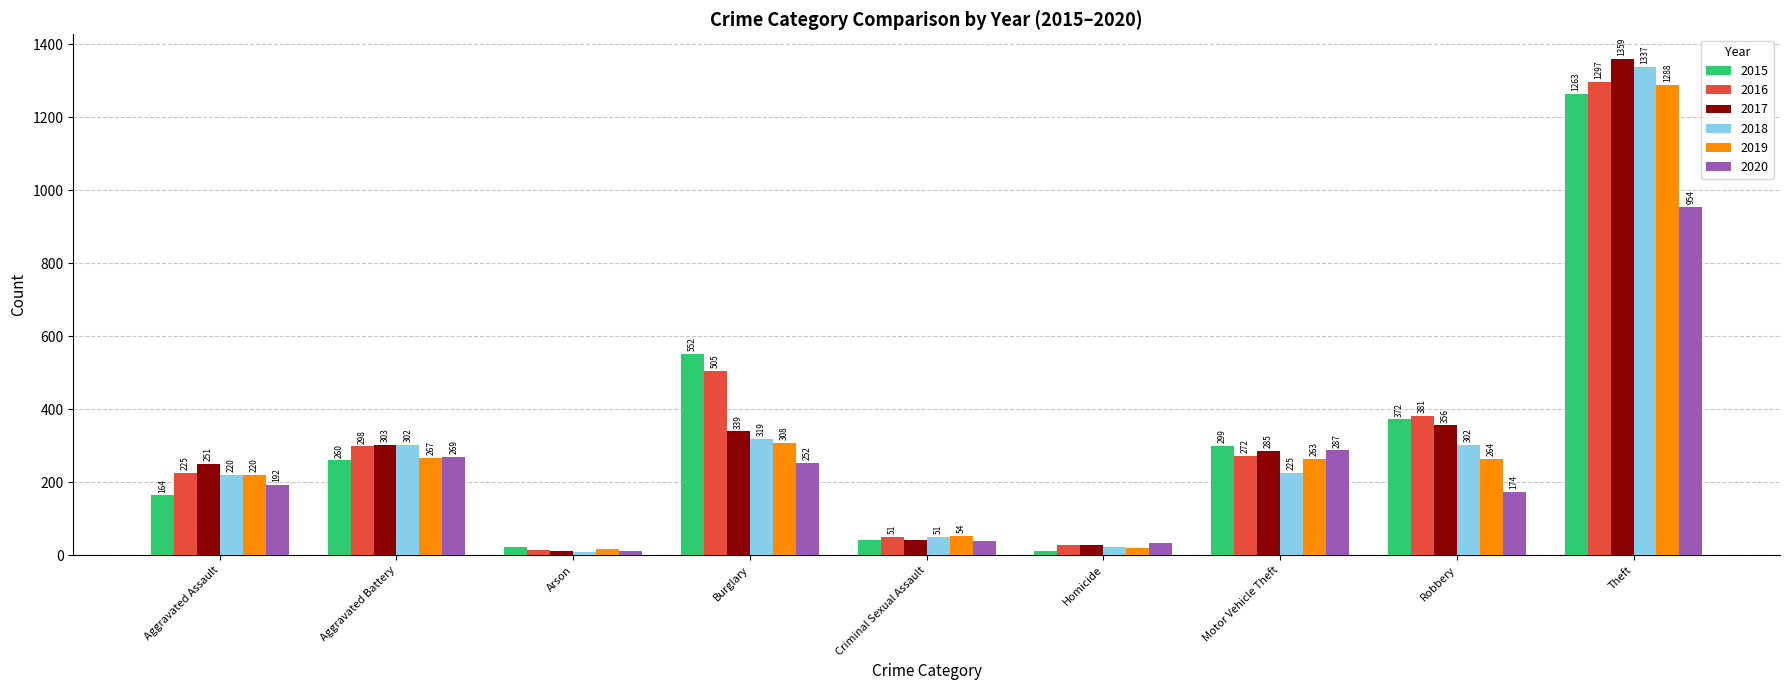

What are all the series names shown in the legend?

2015, 2016, 2017, 2018, 2019, 2020